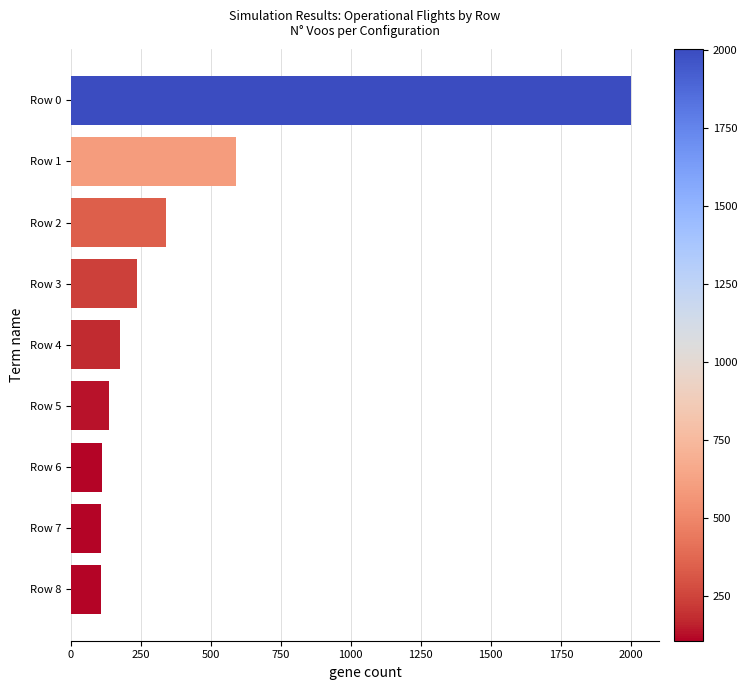

Approximately how many times larger is the value at Row 3 compared to Row 2?

0.7